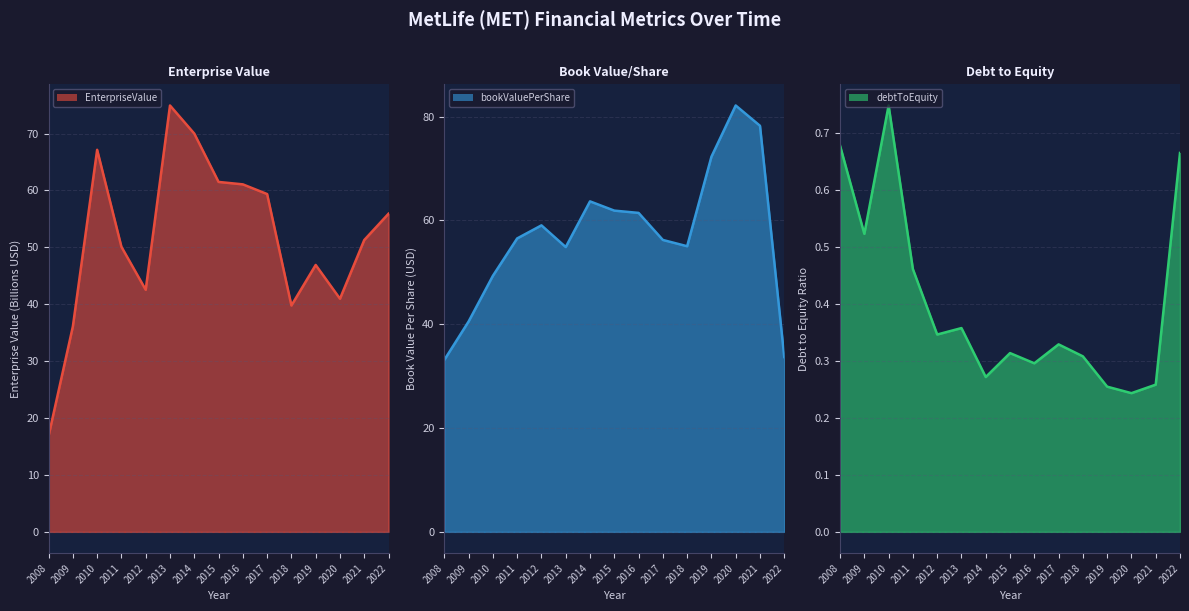

Reading right to left, what are all the values shown in this chart?

EnterpriseValue: 2022=55.9	2021=51.3	2020=41.0	2019=46.9	2018=39.8	2017=59.4	2016=61.1	2015=61.5	2014=70.0	2013=74.9	2012=42.5	2011=50.1	2010=67.1	2009=36.1	2008=16.9
bookValuePerShare: 2022=33.7	2021=78.2	2020=82.1	2019=72.3	2018=55.0	2017=56.2	2016=61.4	2015=61.9	2014=63.7	2013=54.9	2012=59.0	2011=56.5	2010=49.3	2009=40.5	2008=33.1
debtToEquity: 2022=0.7	2021=0.3	2020=0.2	2019=0.3	2018=0.3	2017=0.3	2016=0.3	2015=0.3	2014=0.3	2013=0.4	2012=0.3	2011=0.5	2010=0.7	2009=0.5	2008=0.7